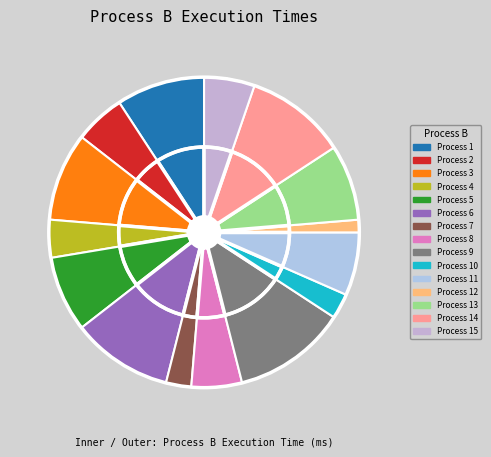

The 8 slice represents 5% of the pie. True or false?

True